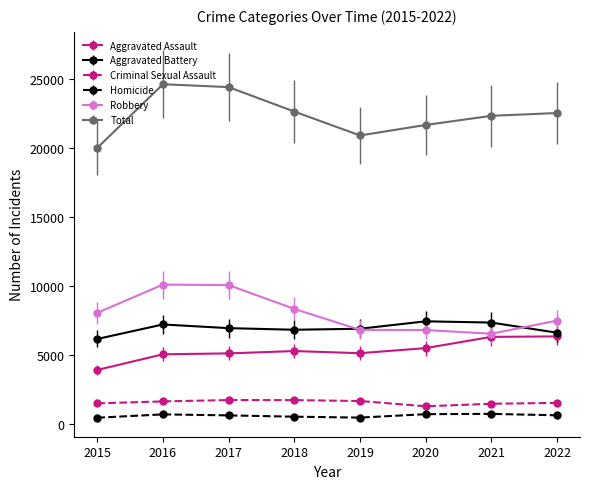

Where is the first local maximum for Aggravated Battery?

2016